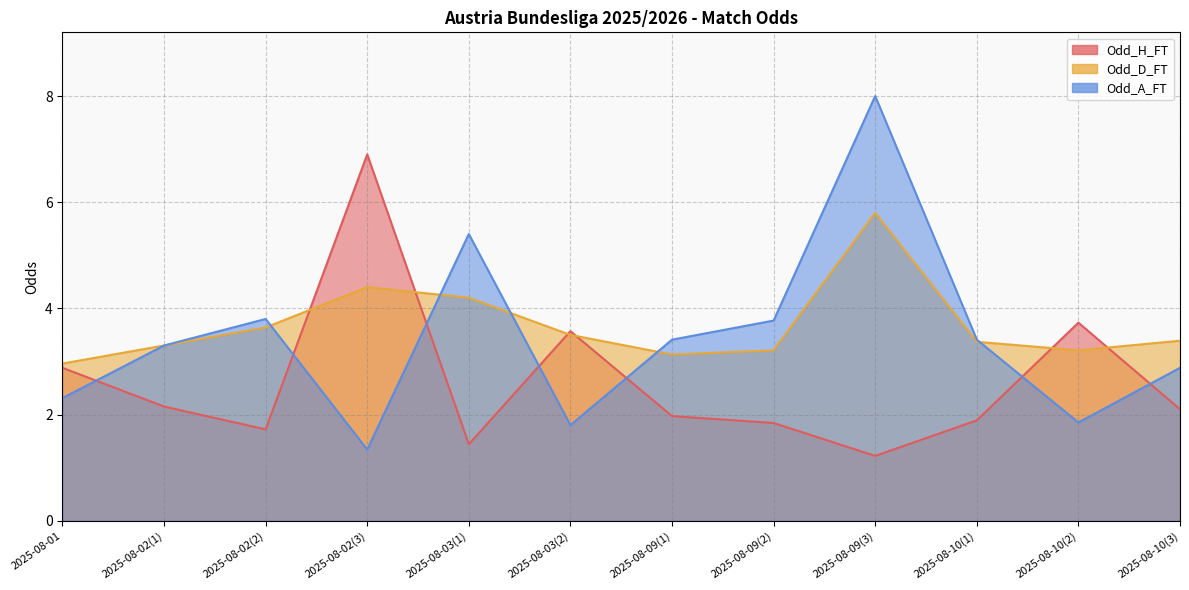

What is the sum of all Odd_H_FT values?

31.4